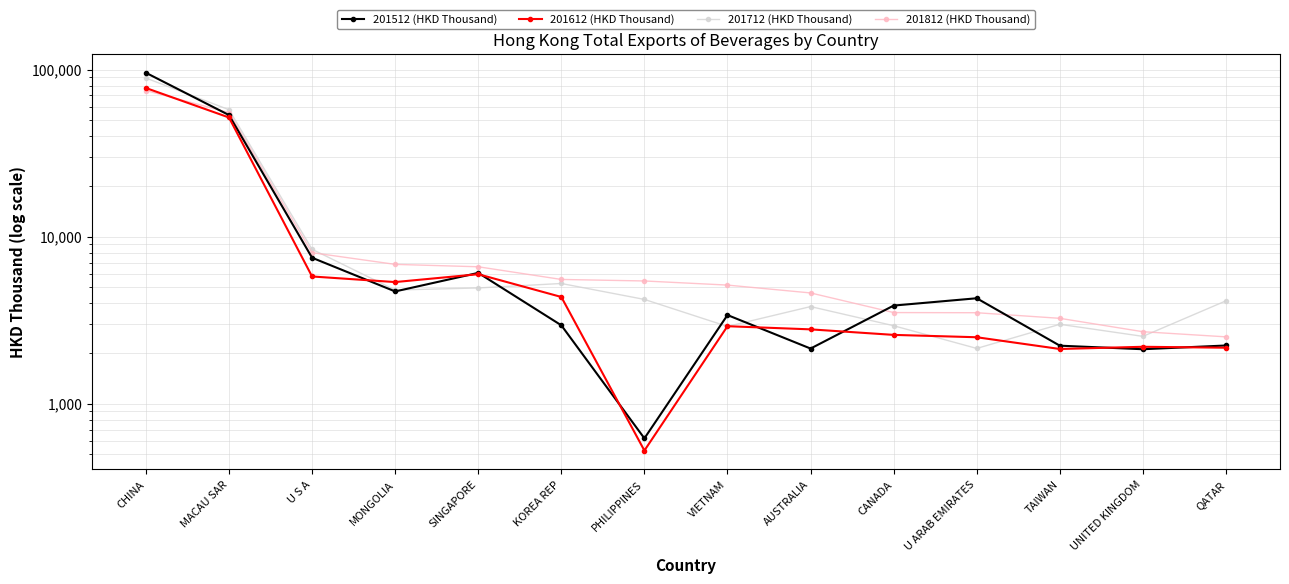

Between MONGOLIA and CHINA, which is larger?

CHINA